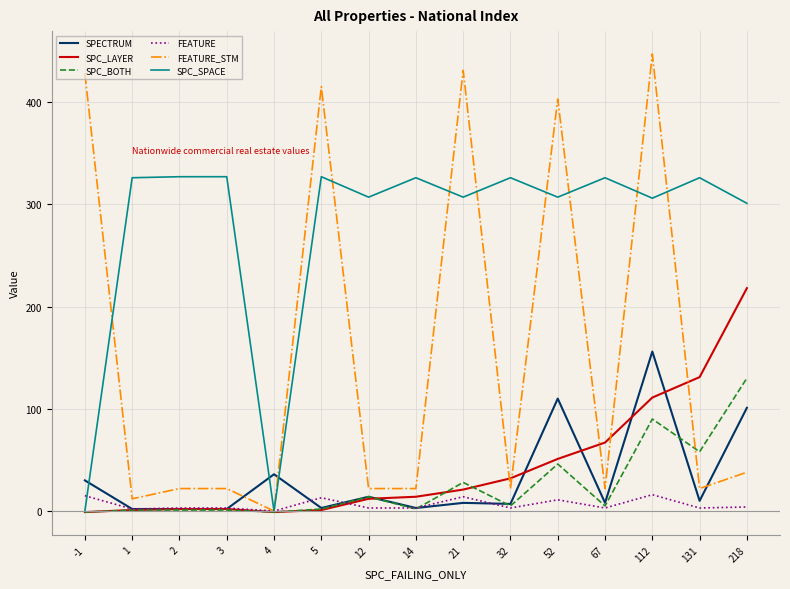

How many intersections are there between SPECTRUM and SPC_SPACE?

3